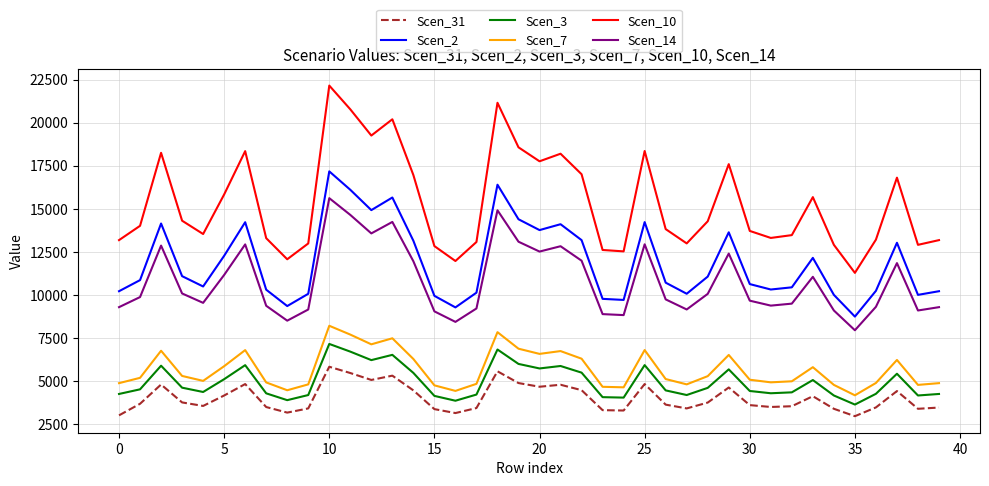

What is the difference between the maximum and minimum values in the Scen_31 series?

2866.1